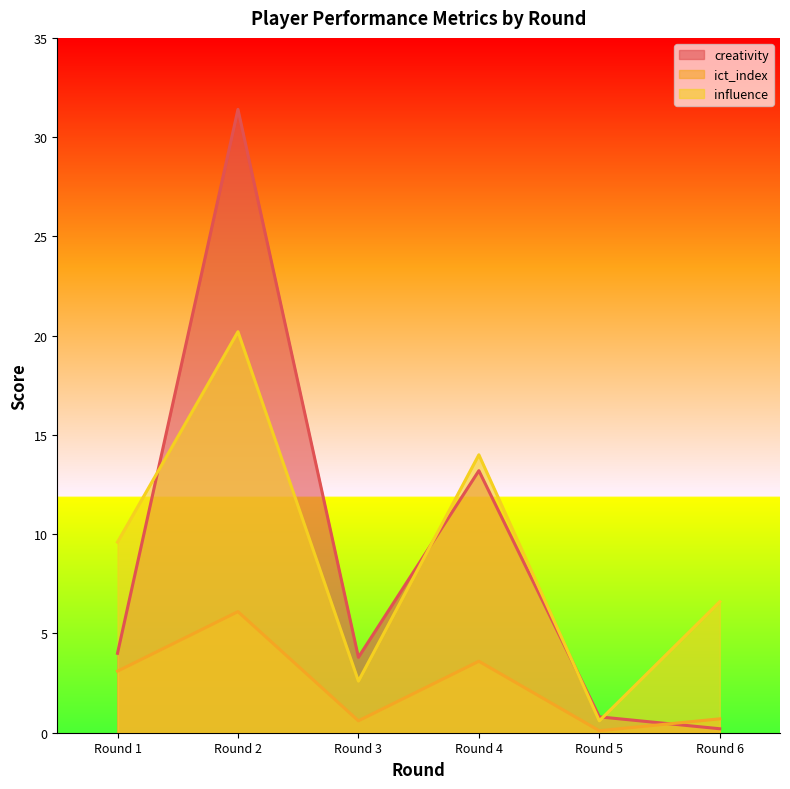

At which label does creativity reach its peak?

Round 2